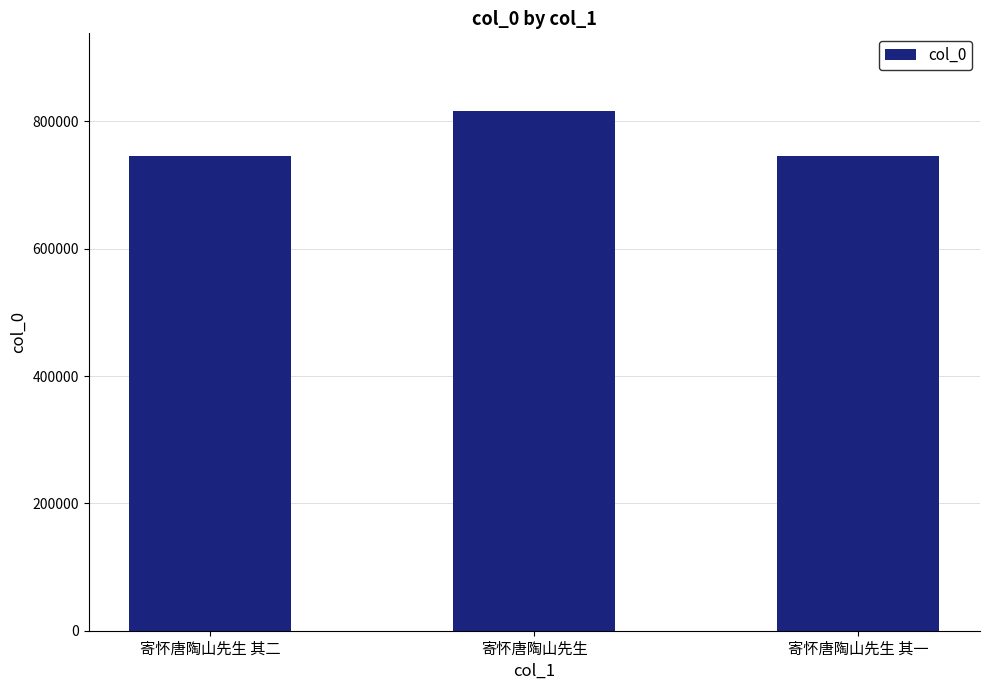

At which label is the value closest to 780416?

寄怀唐陶山先生 其二